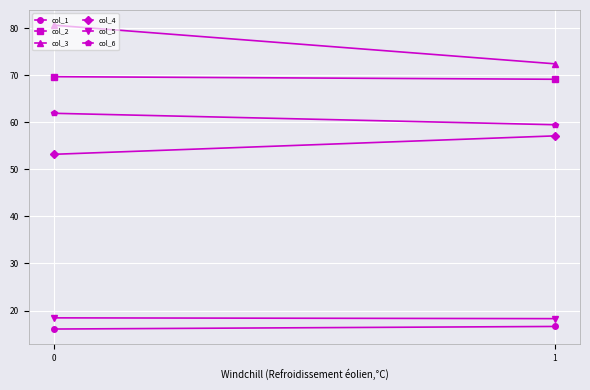

True or false: col_3 has a value of 27.6 at 1.

False